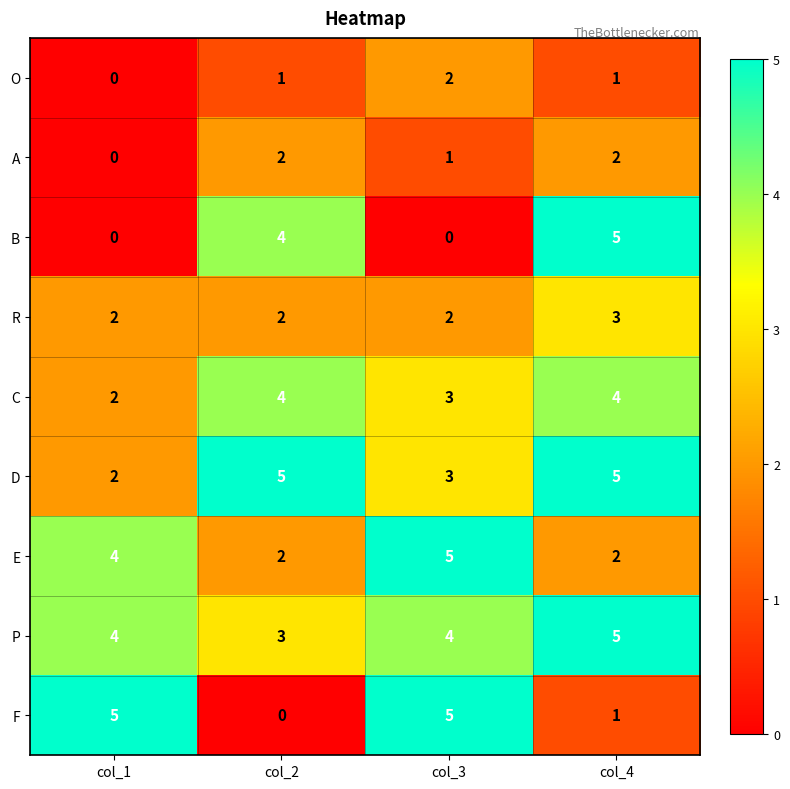

At how many categories does at least one series exceed 4?

4